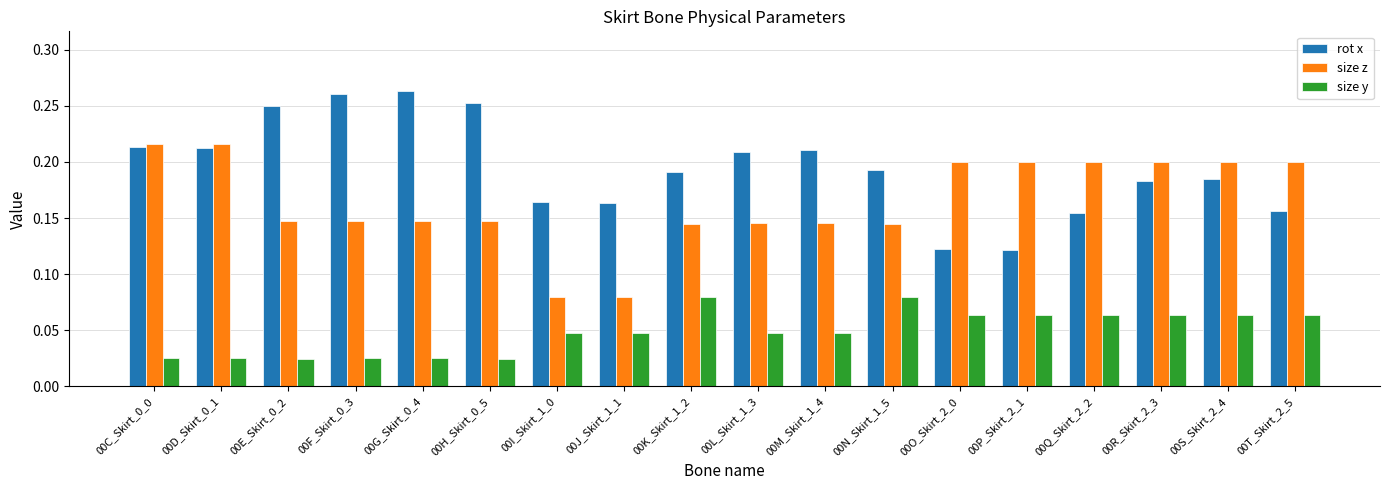

What is the total value across all series at 00Q_Skirt_2_2?

0.4